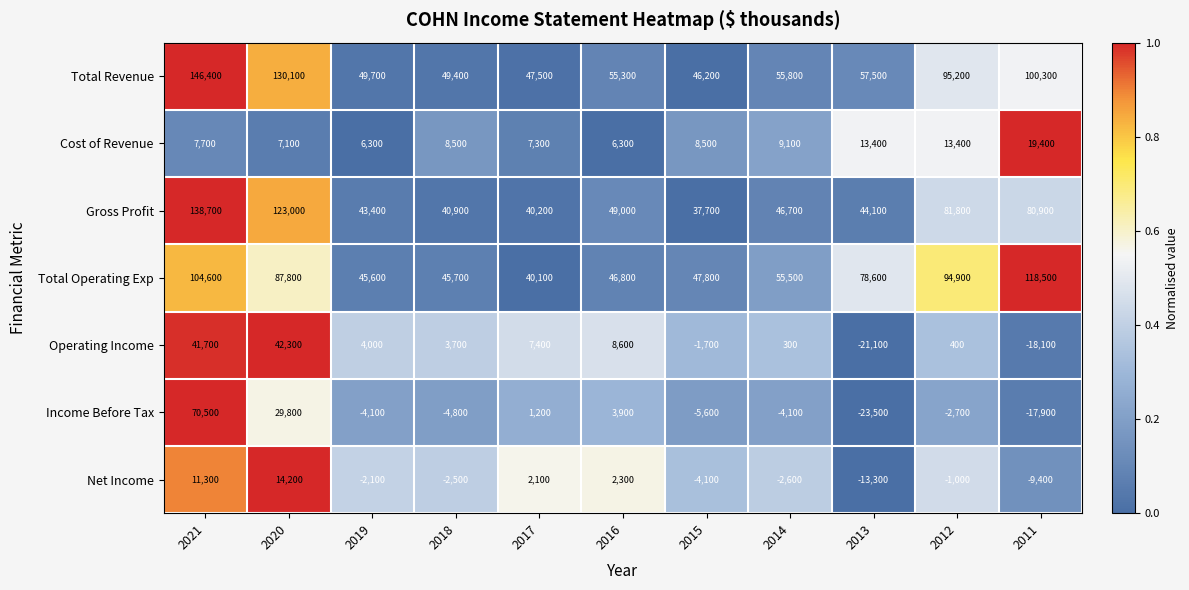

Which series has the largest total across all categories?

Total Revenue